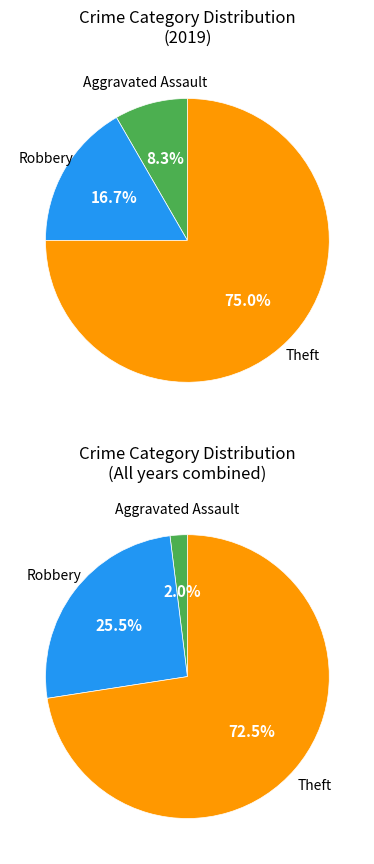

What is the largest slice in the pie chart?

Theft